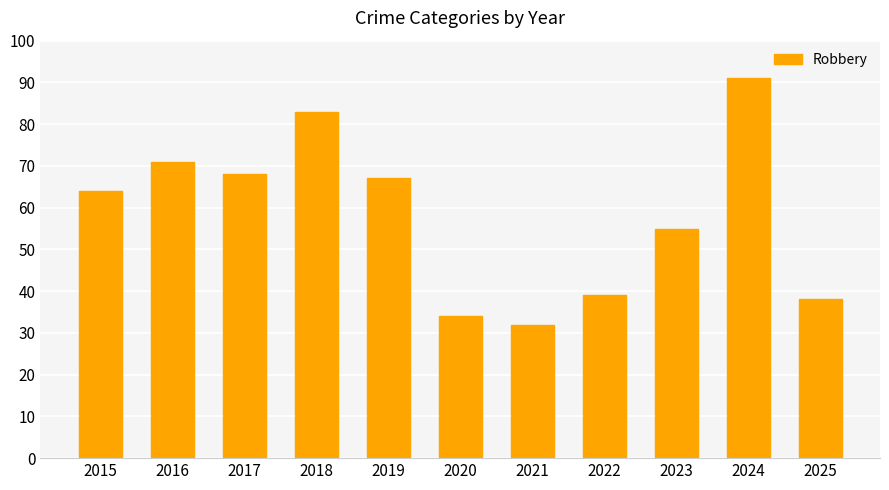

How many values are below 64?

5